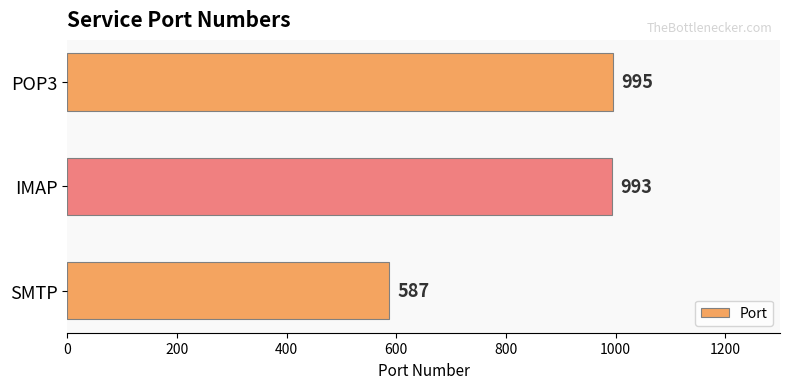

How many categories are shown in the chart?

3